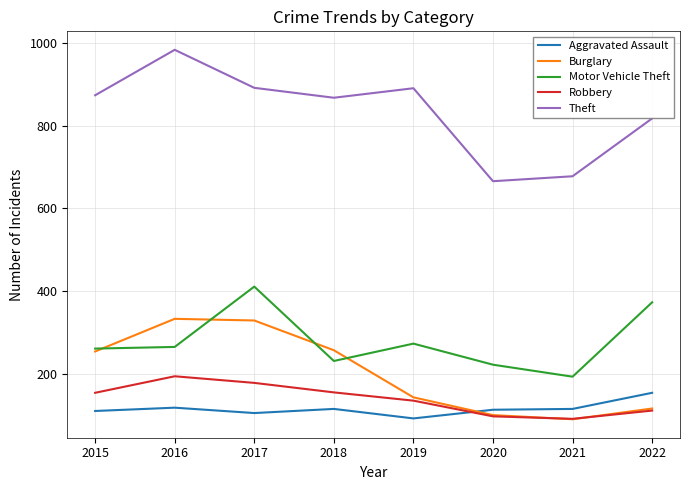

True or false: Motor Vehicle Theft has a value of 193 at 2021.

True